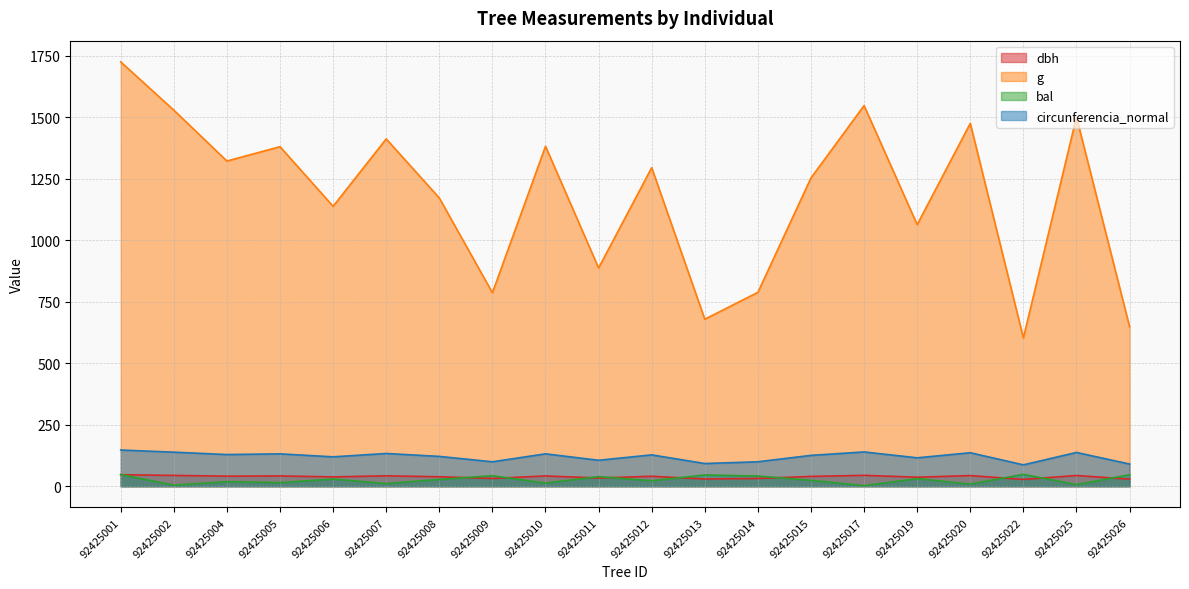

Which has a higher value, 92425026 or 92425015?

92425015